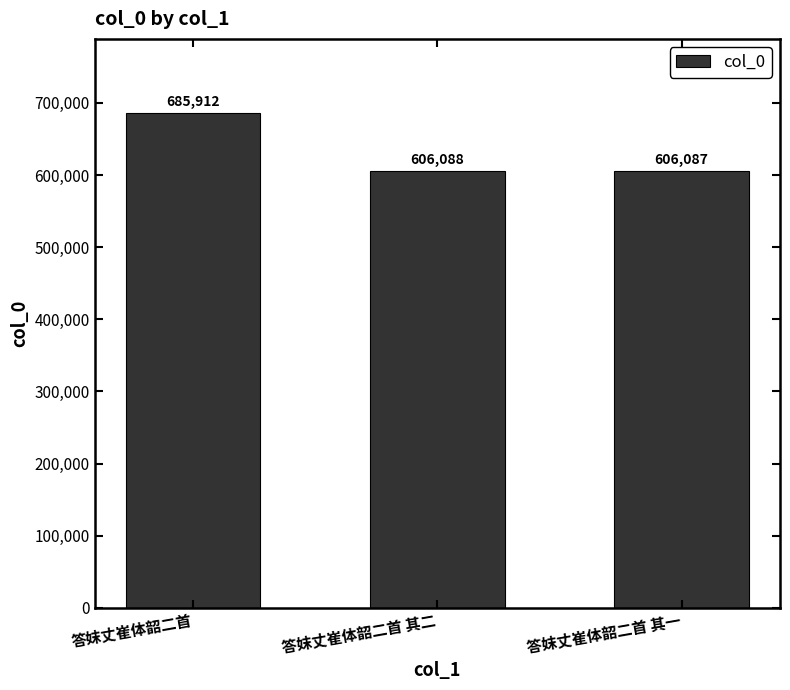

Approximately how many times larger is the value at 答妺丈崔体韶二首 compared to 答妺丈崔体韶二首 其二?

1.1